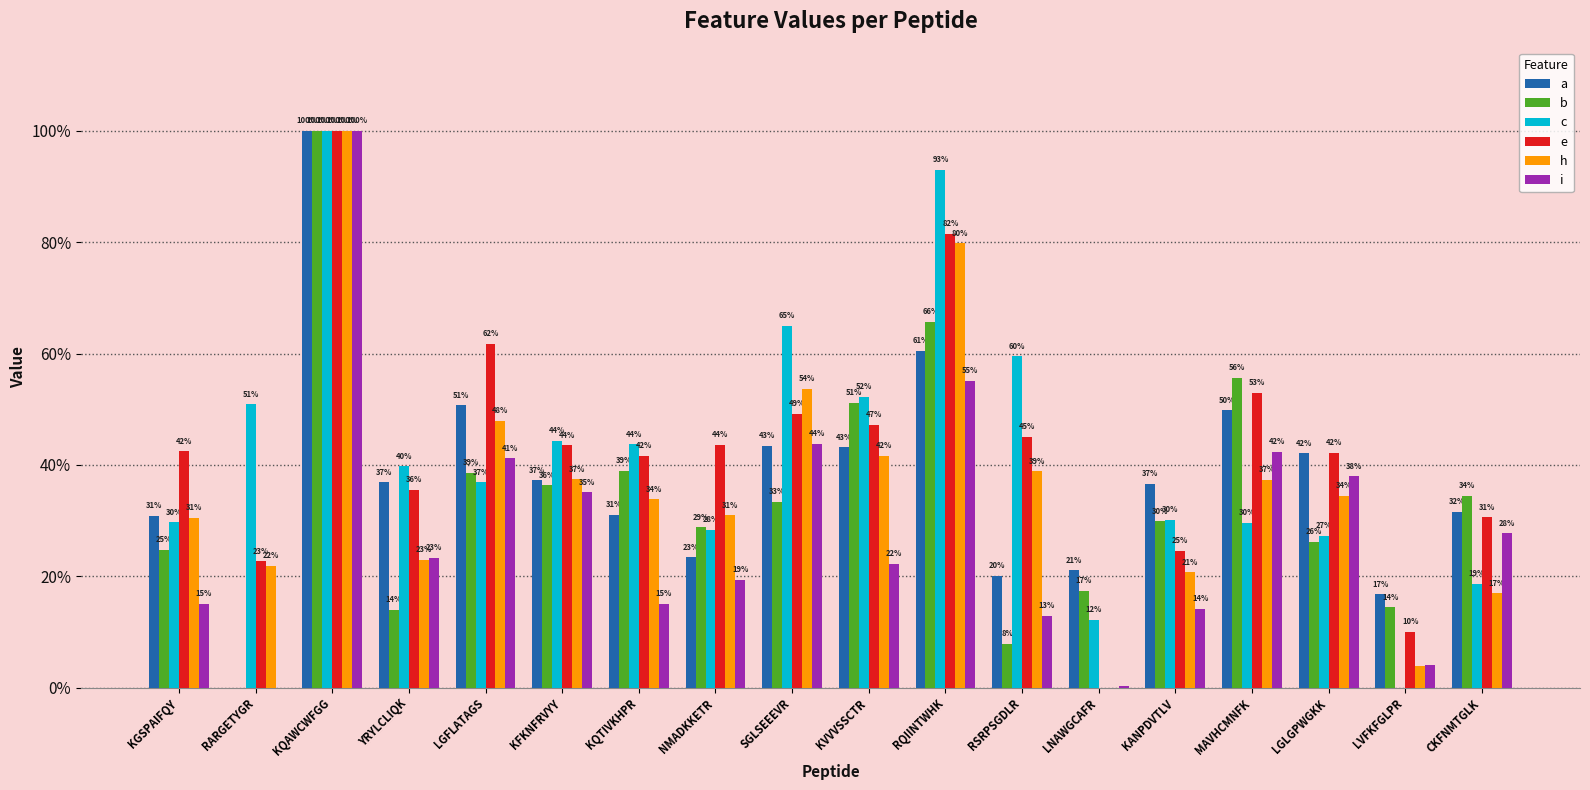

What are all the series names shown in the legend?

a, b, c, e, h, i